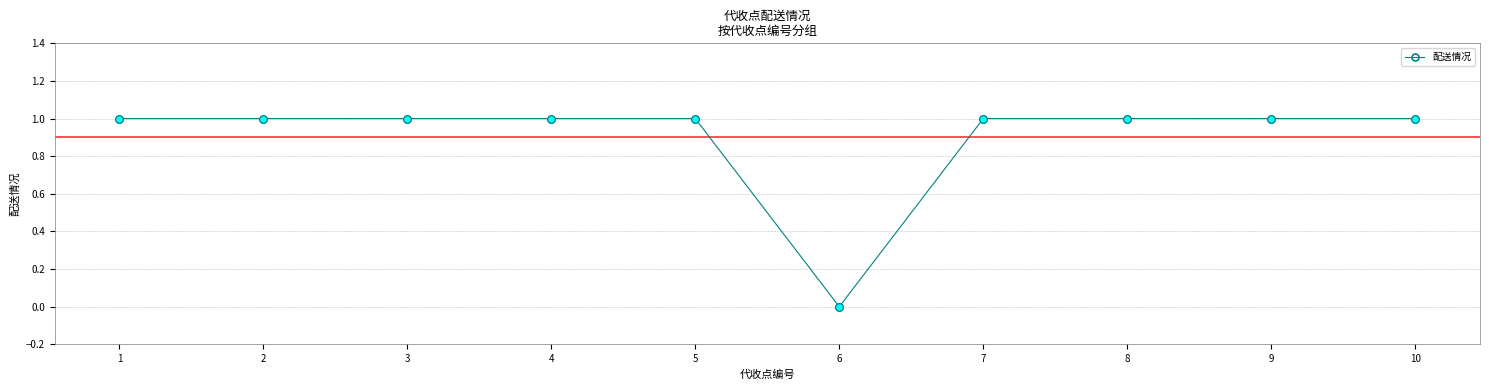

What is the ratio of the value at 10 to the value at 7?

1.0